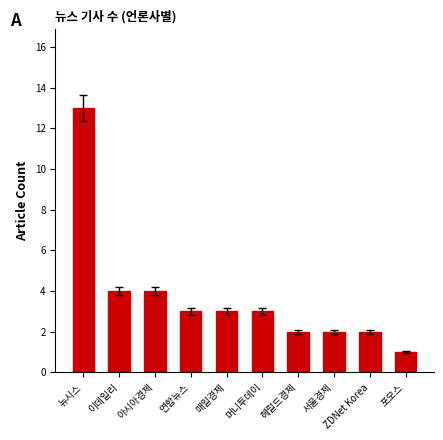

What is the change in value from 연합뉴스 to 헤럴드경제?

-1